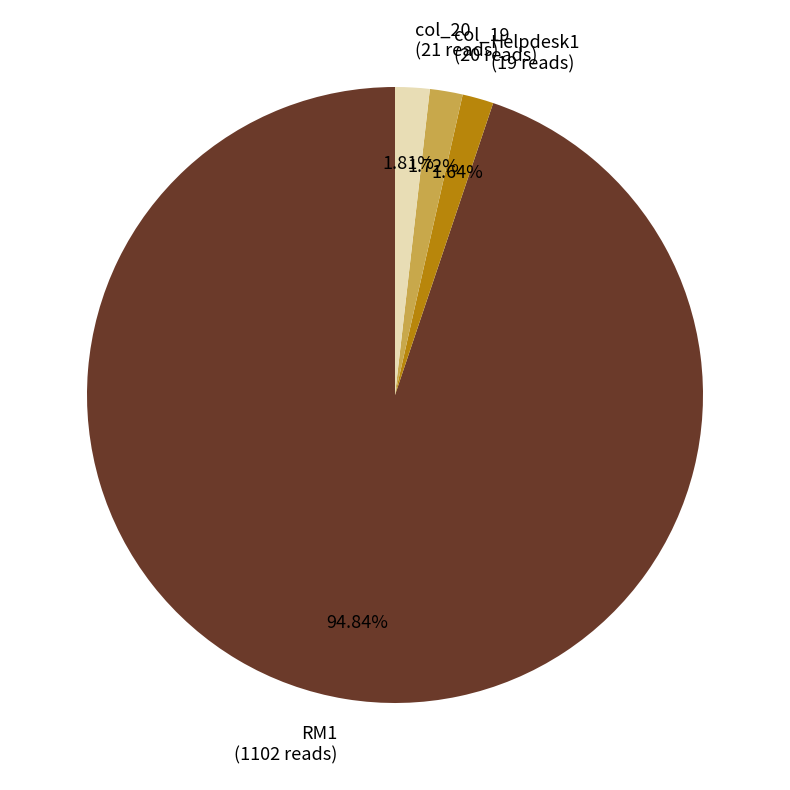

To the nearest percent, what is the difference between the largest and smallest slice percentages?

93%